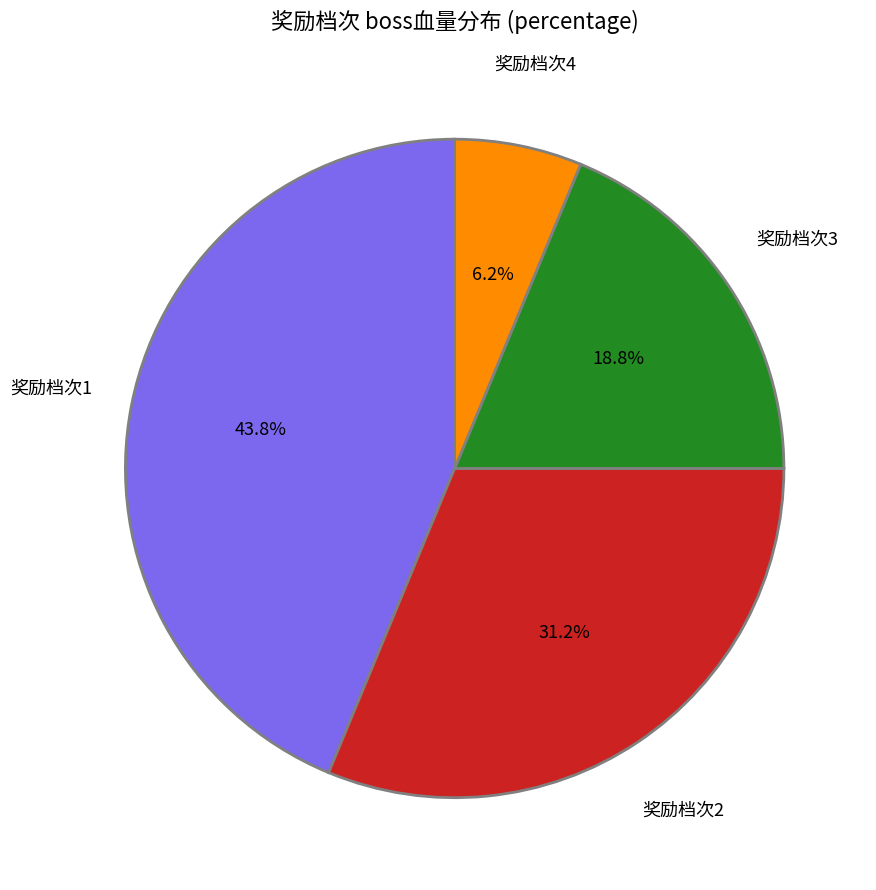

Does any single category account for the majority?

No